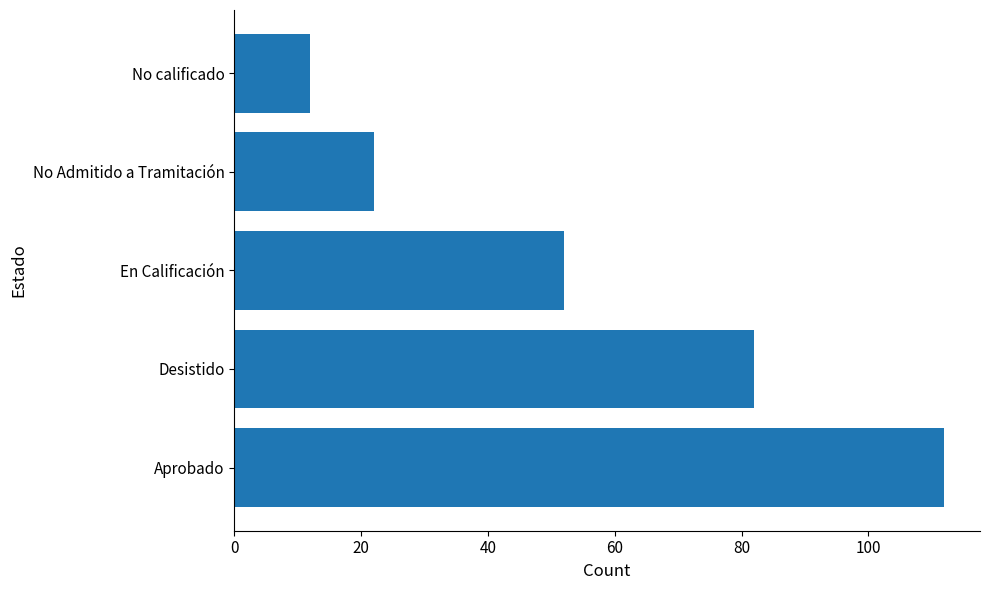

What is the greatest value displayed?

112